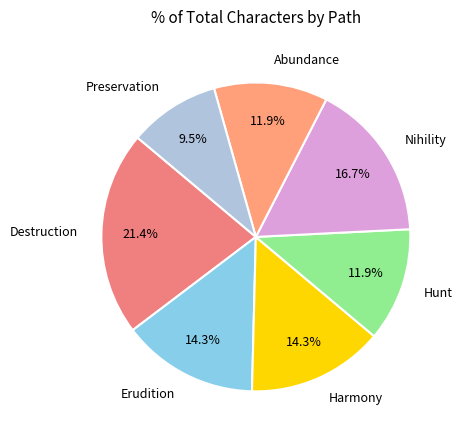

Which category has the biggest portion of the pie?

Destruction